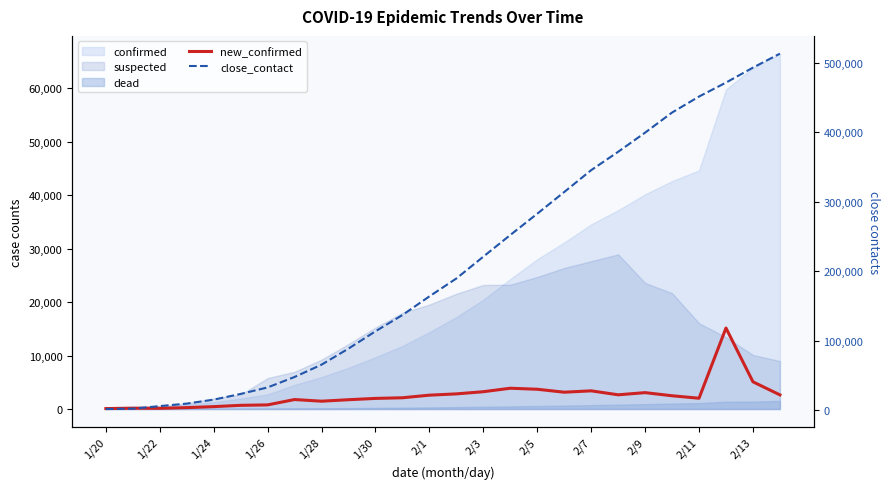

What is the maximum value for close_contact?

513183